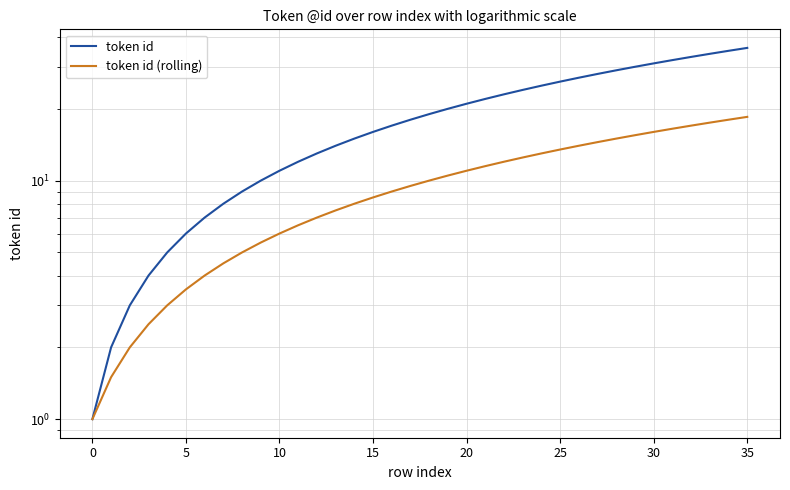

What is the total value across all series at 18?

29.0